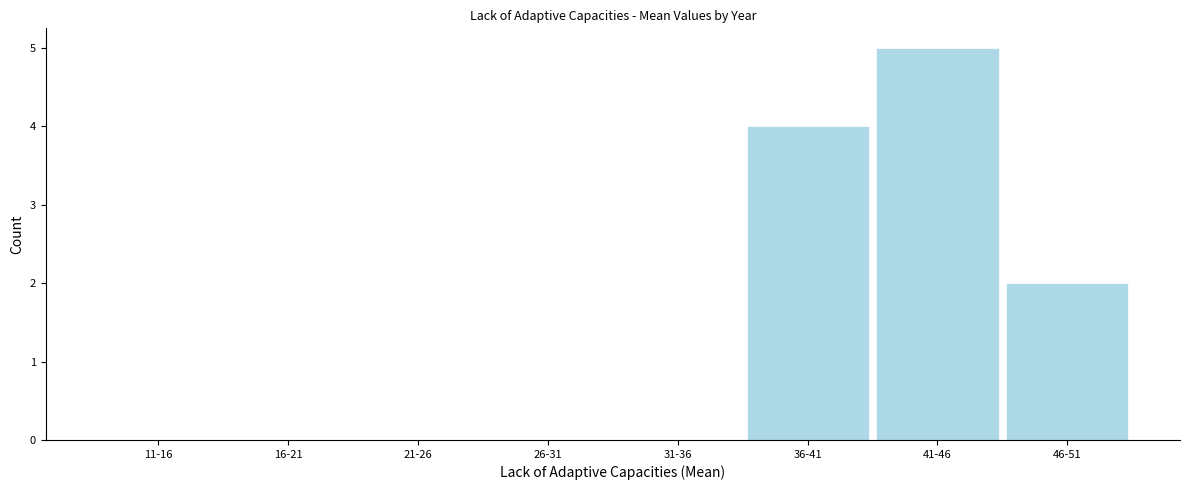

Reading left to right, what are all the values shown in this chart?

11-16=0	16-21=0	21-26=0	26-31=0	31-36=0	36-41=4	41-46=5	46-51=2